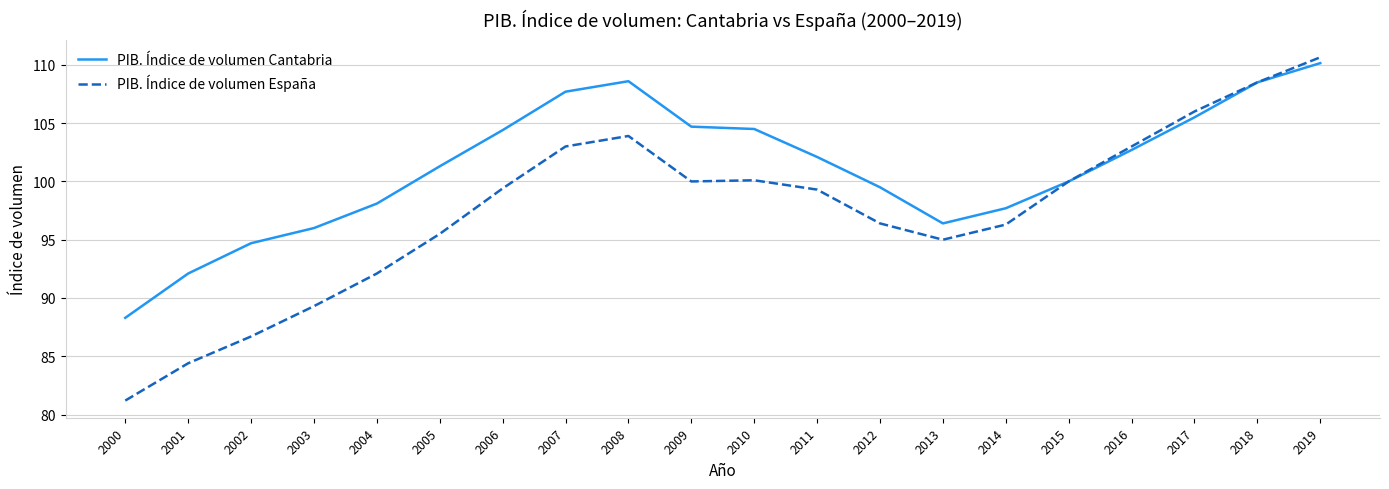

What is the approximate value of PIB. Índice de volumen Cantabria at 2014?

97.7